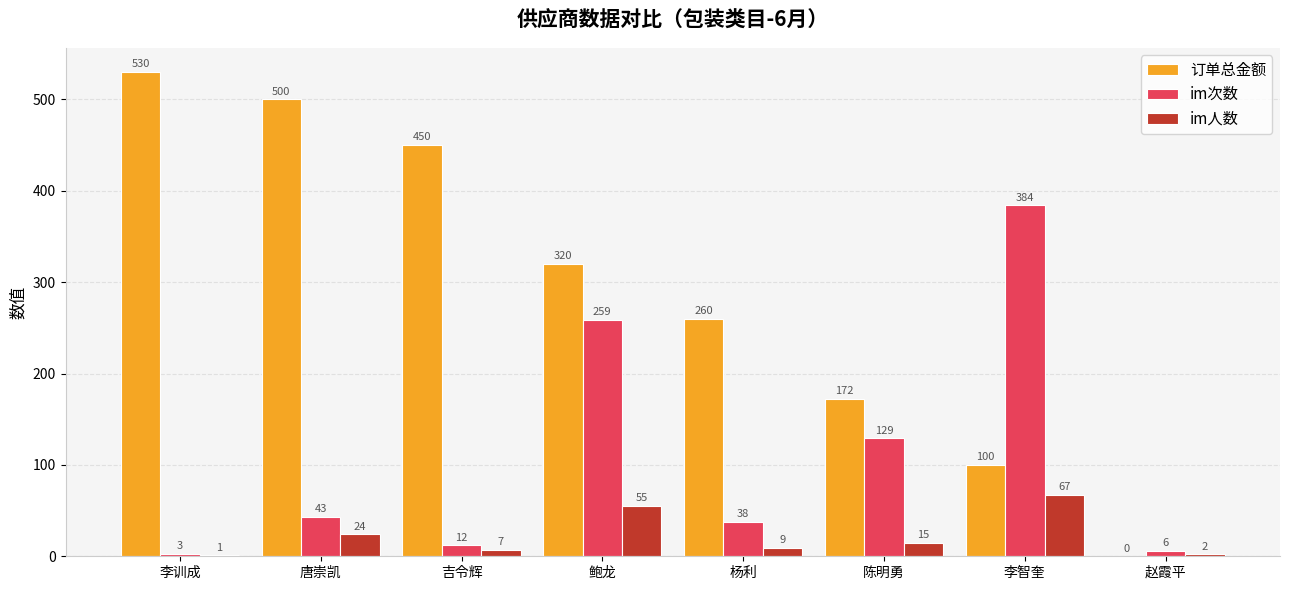

Which series has the widest spread of values?

订单总金额